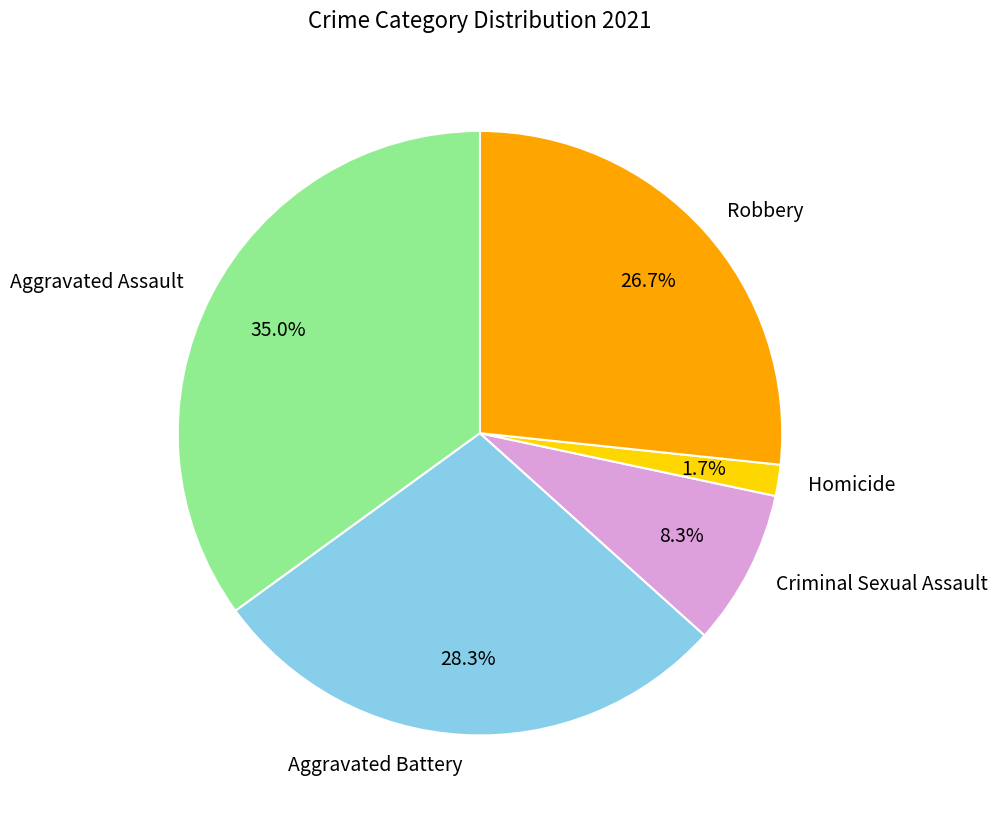

Does Aggravated Assault represent more than half of the total?

No